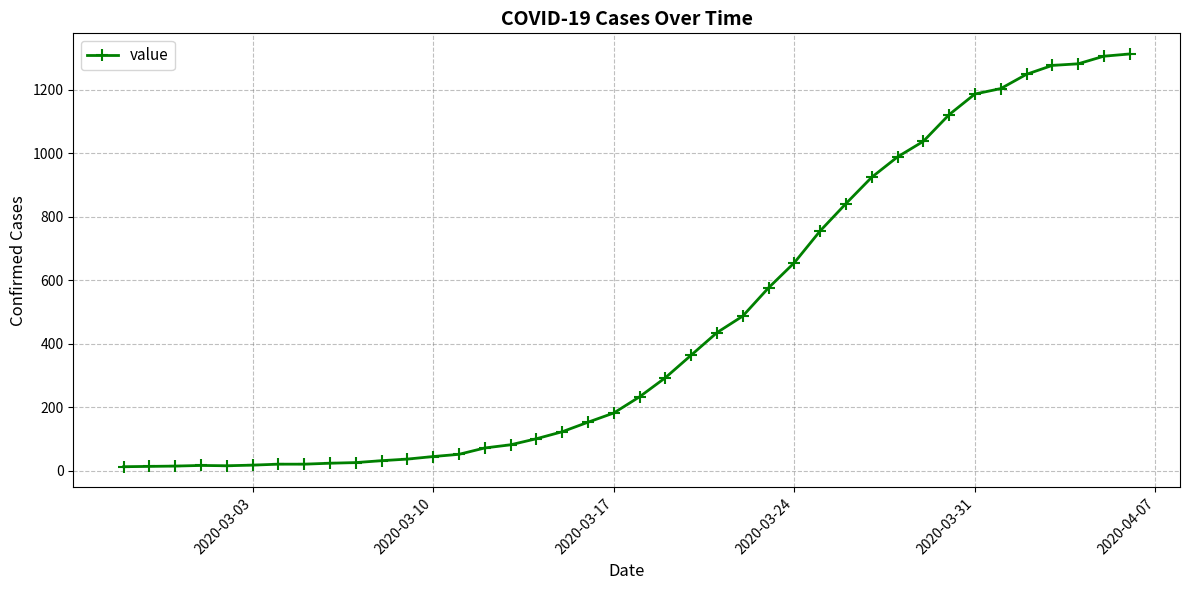

What is the difference between the second highest and minimum values?

1292